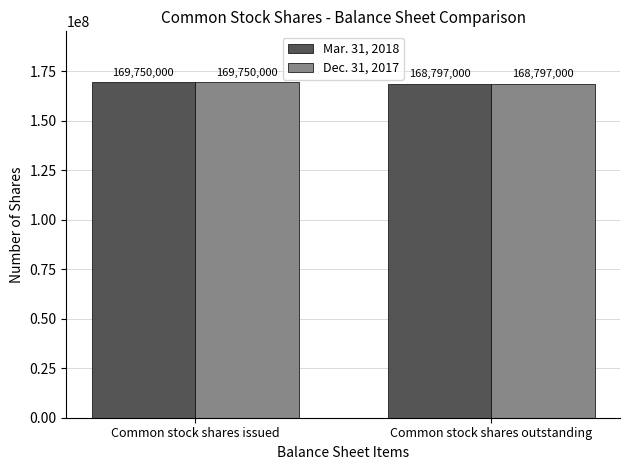

What is the sum of all Dec. 31, 2017 values?

338547000